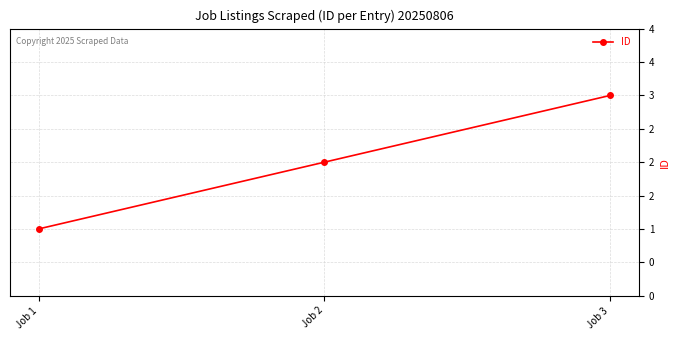

Reading right to left, extract all data points from this chart.

3	2	1